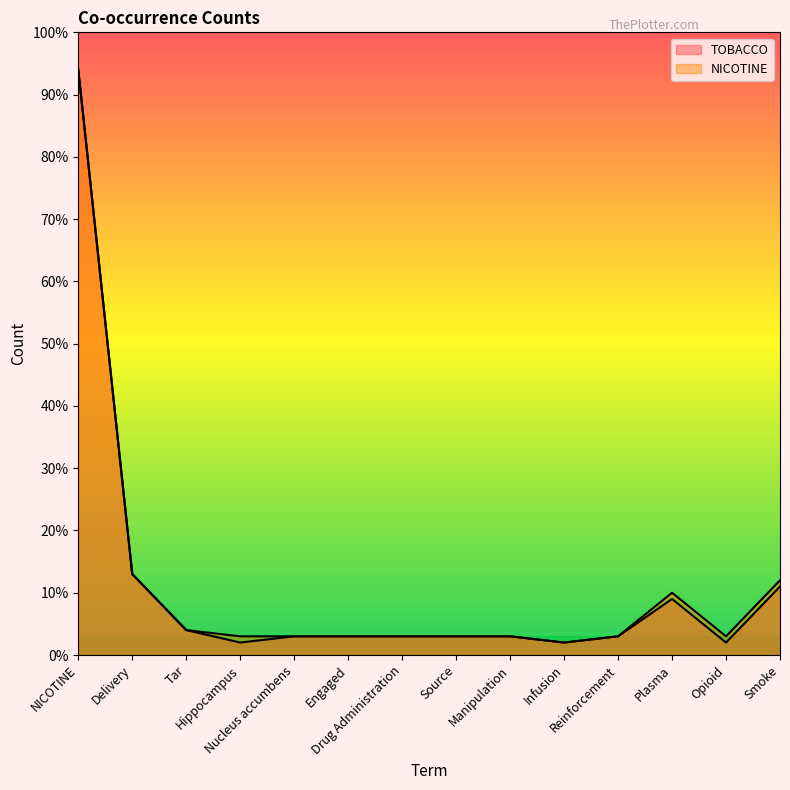

What is the approximate value of NICOTINE at Tar?

4